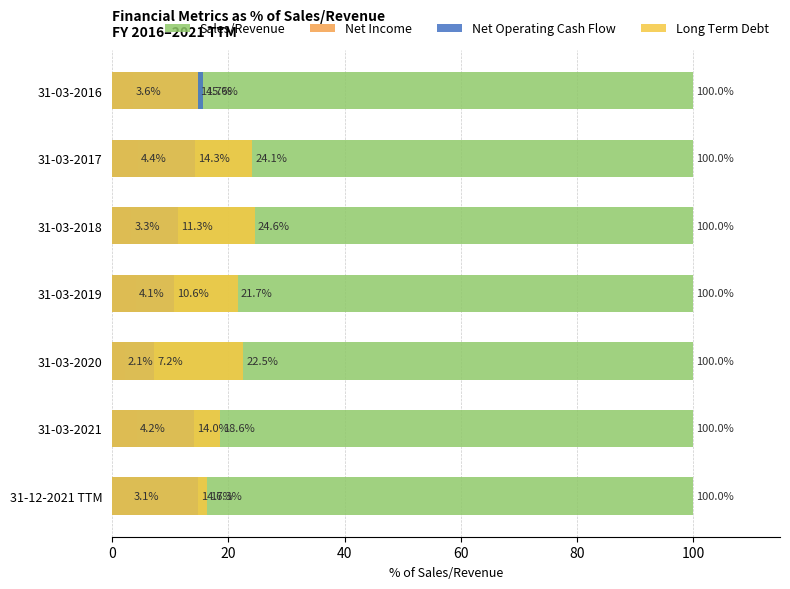

What is the difference between the Net Operating Cash Flow values at 31-03-2017 and 31-03-2018?

2.9